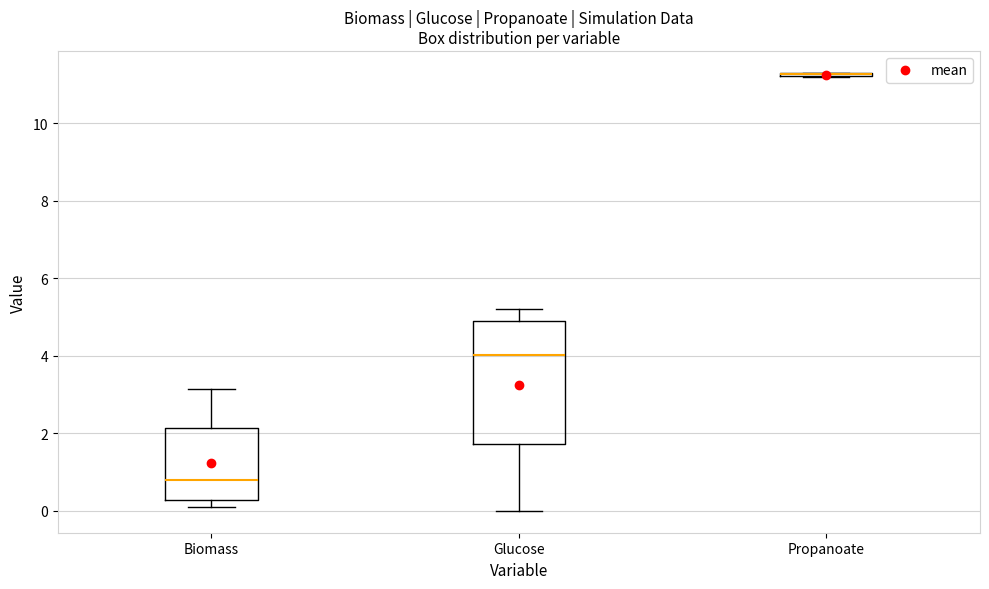

Reading left to right, read every box against the y-axis: the position of its median line, the range the box covers, and the ends of its whiskers. The values are not printed on the chart, so give them approximately, as read against the axis.

Biomass: median 0.8, box 0.2 to 2.2, whiskers 0.2 (just below the box's lower edge) to 3.2
Glucose: median 4.0, box 1.8 to 4.8, whiskers 0.0 to 5.2
Propanoate: box collapsed to a line at 11.2, whiskers 11.2 to 11.4